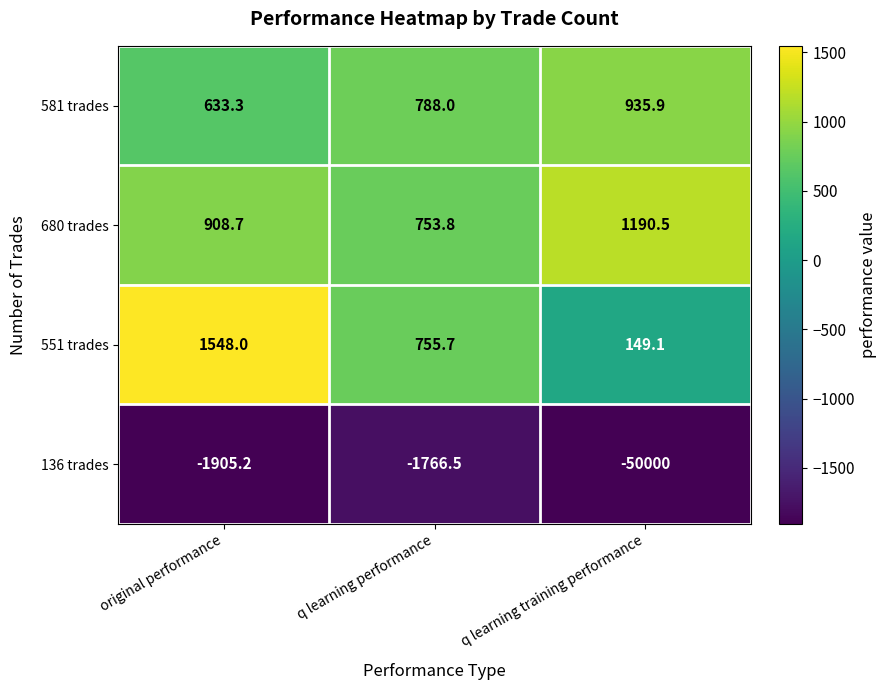

Count the number of data series in this chart.

4